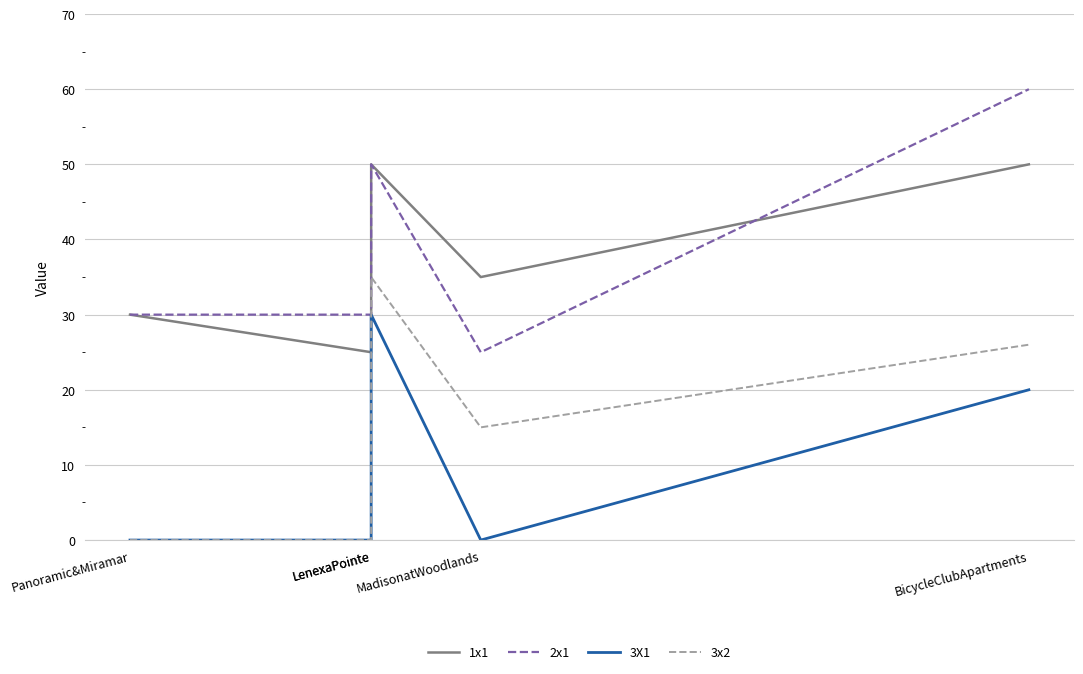

Which category has the lowest value in the 3X1 series?

Panoramic&Miramar